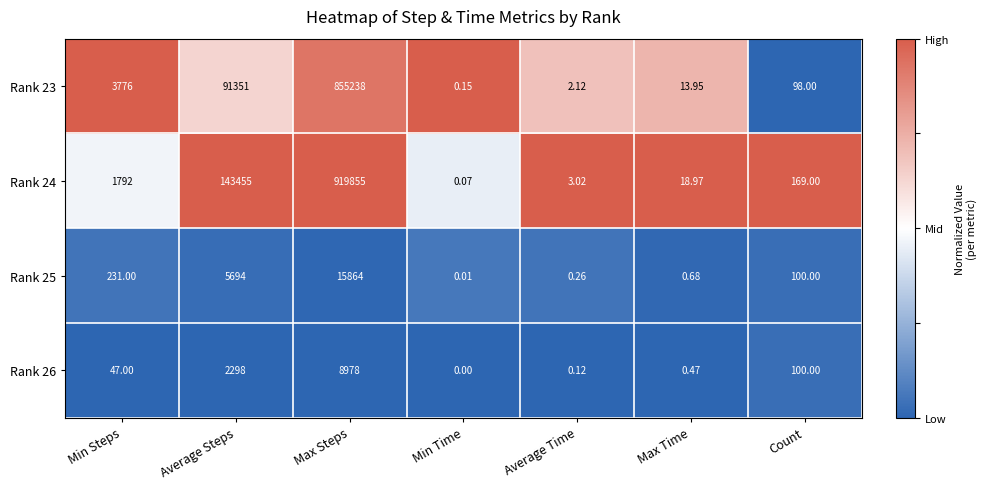

How many values in the Rank 26 series are below 47?

3